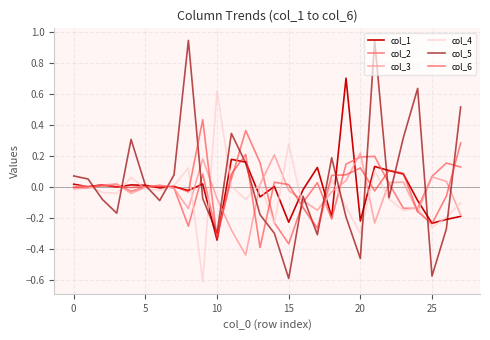

Which series has the largest total across all categories?

col_5